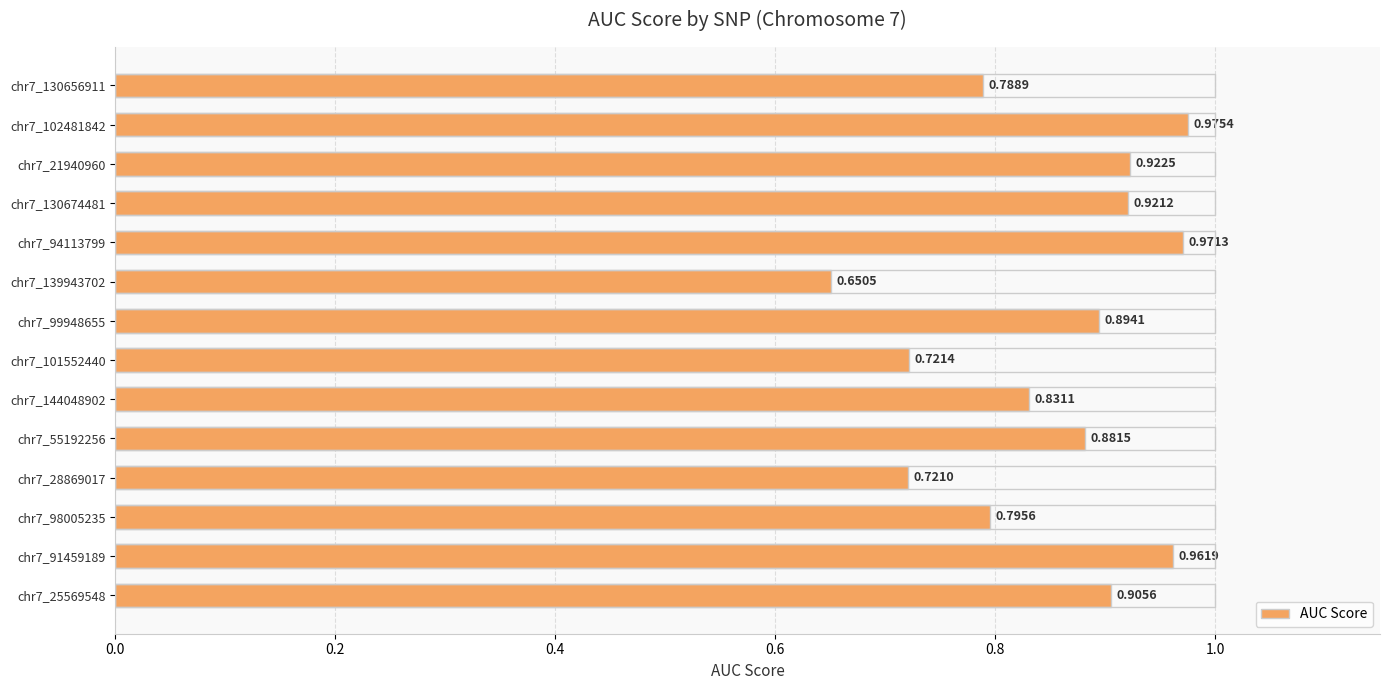

What is the difference between the maximum and minimum values?

0.3